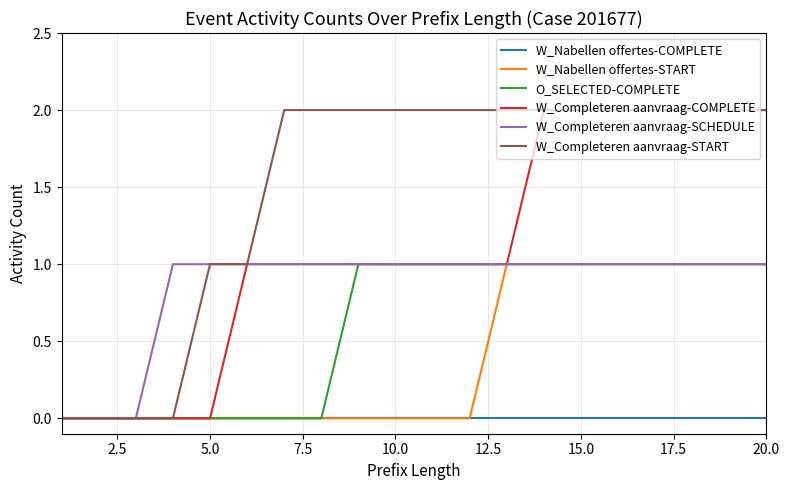

Which series has the largest total across all categories?

W_Completeren aanvraag-START